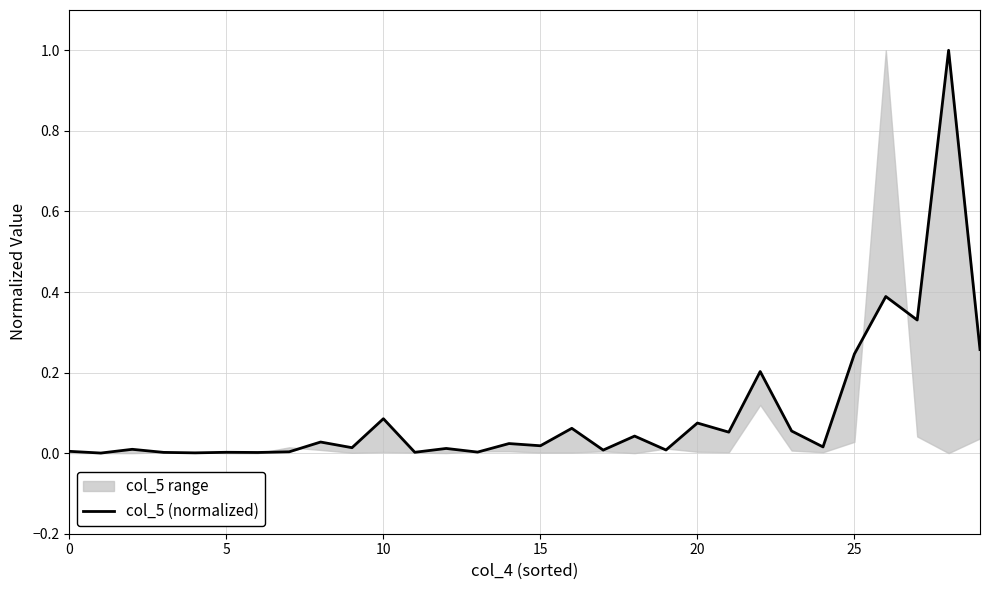

What is the greatest value displayed?

1.0